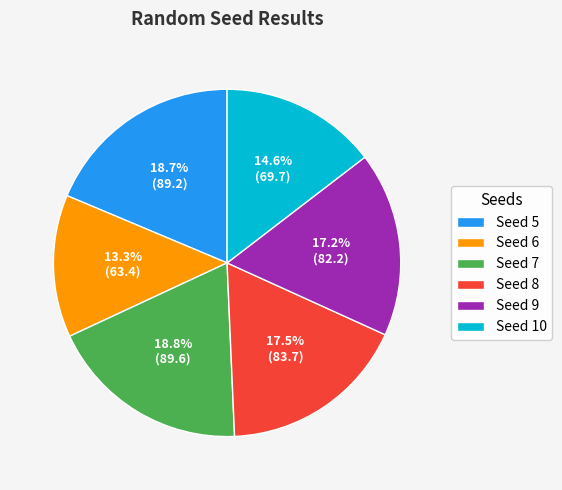

Is there a majority slice in this chart?

No